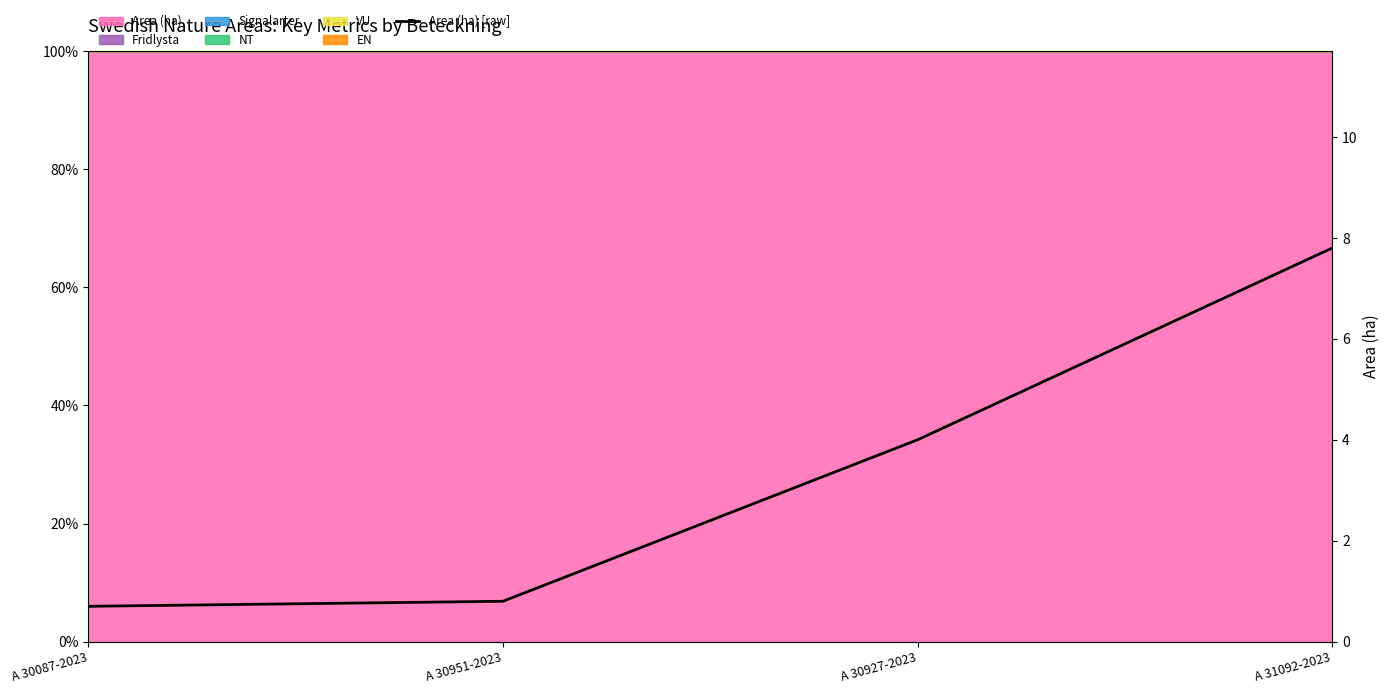

At which label does the data first exceed 4?

A 31092-2023